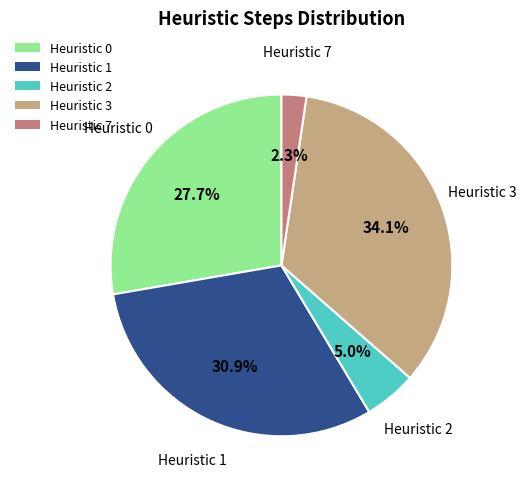

What portion of the pie excludes Heuristic 7?

97.7%